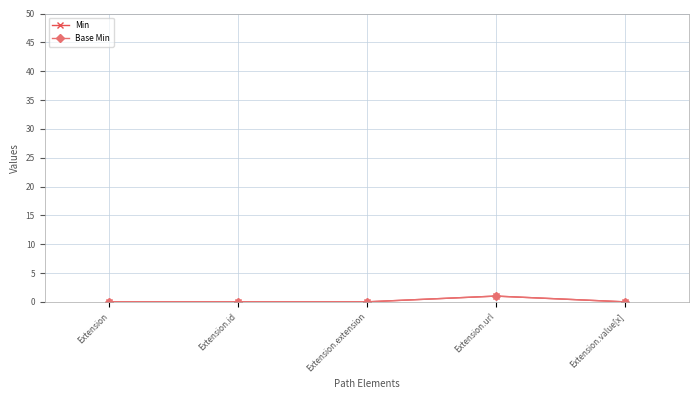

Reading left to right, what are all the values shown in this chart?

Min: 0	0	0	1	0
Base Min: 0	0	0	1	0